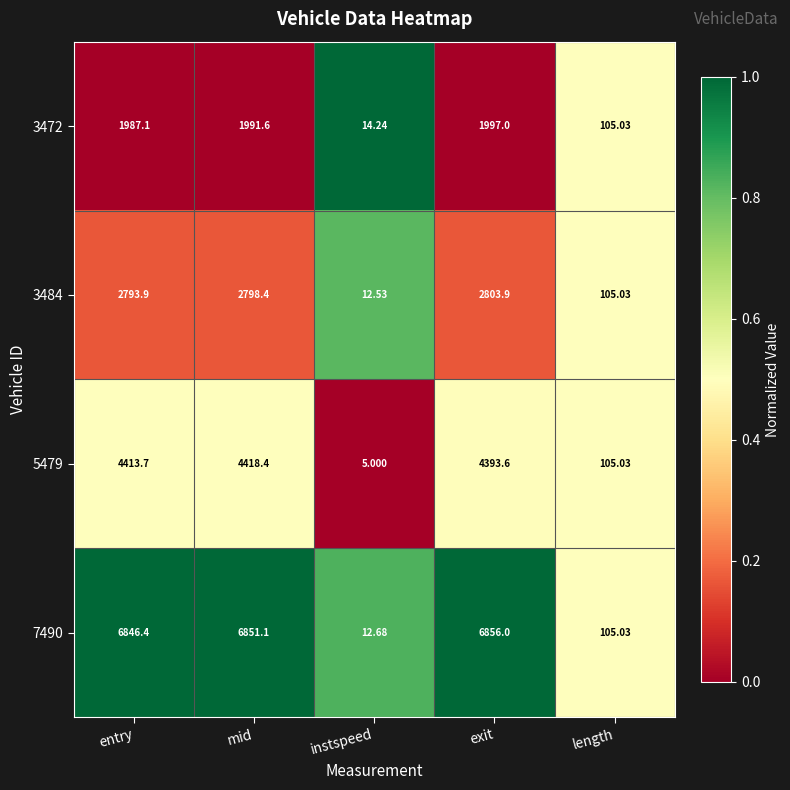

What is the total value across all series at exit?

16050.5